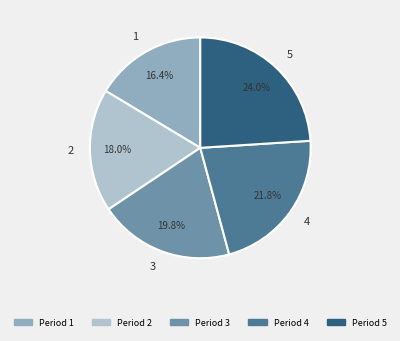

To the nearest percent, what portion does 1 represent?

16%